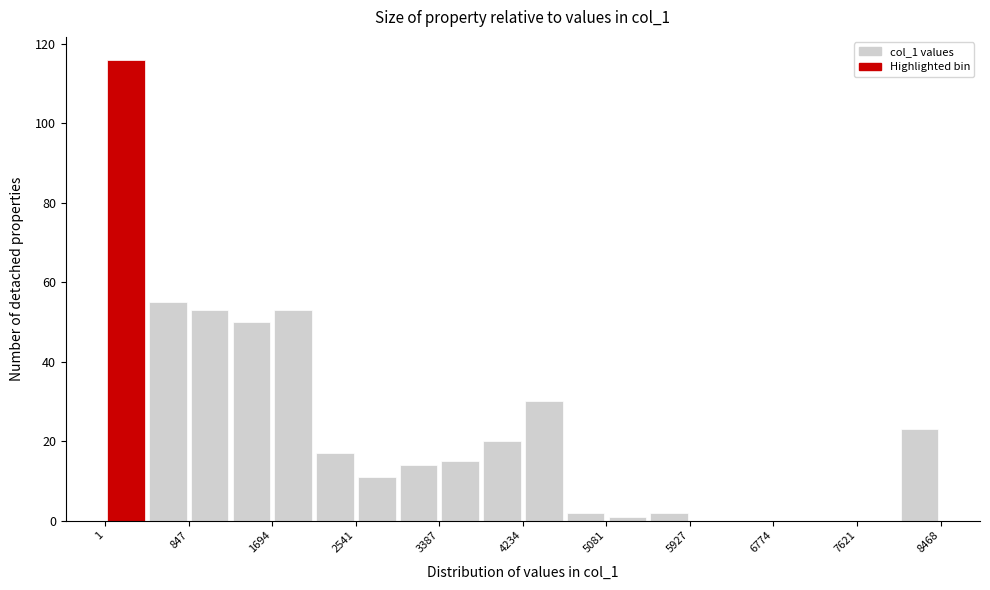

Reading left to right, transcribe this chart: for each bar, give the range it covers on the x-axis and its height. Neither the bar edges nor the heights are printed on the chart, so give them approximately, as read against the axes.

0 to 400: 116
400 to 800: 56
800 to 1300: 54
1300 to 1700: 50
1700 to 2100: 54
2100 to 2500: 18
2500 to 3000: 12
3000 to 3400: 14
3400 to 3800: 16
3800 to 4200: 20
4200 to 4700: 30
4700 to 5100: 2
5100 to 5500: under 2
5500 to 5900: 2
5900 to 6400: 0
6400 to 6800: 0
6800 to 7200: 0
7200 to 7600: 0
7600 to 8000: 0
8000 to 8500: 24